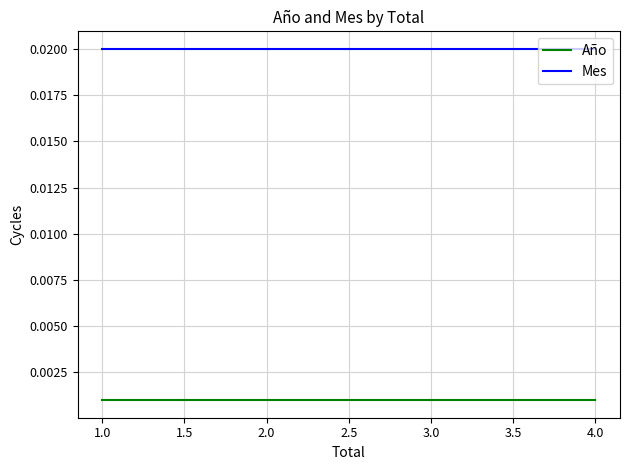

The value of Mes at 4.0 is 0.0. True or false?

False